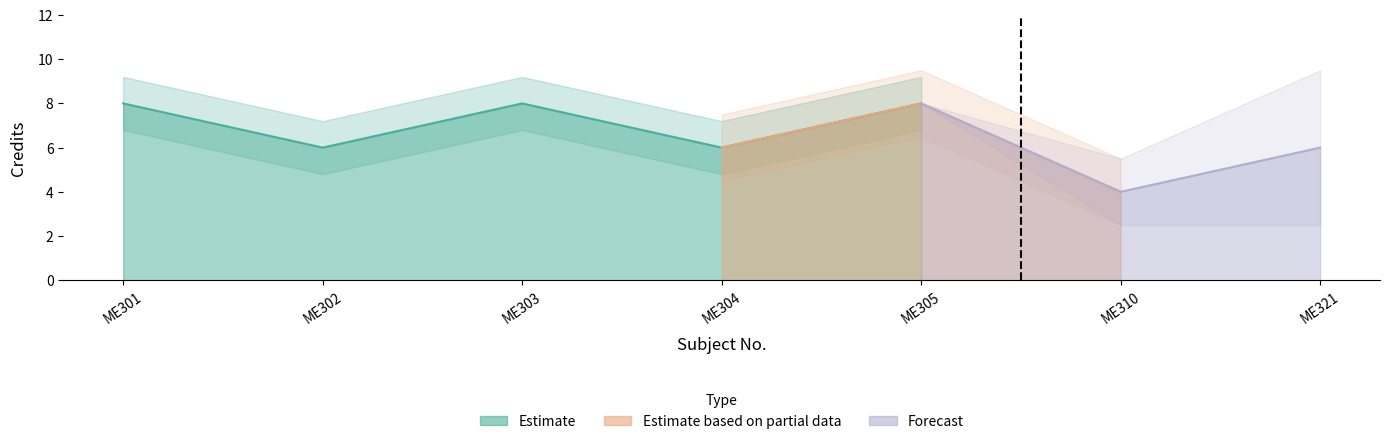

What is the greatest value displayed?

8